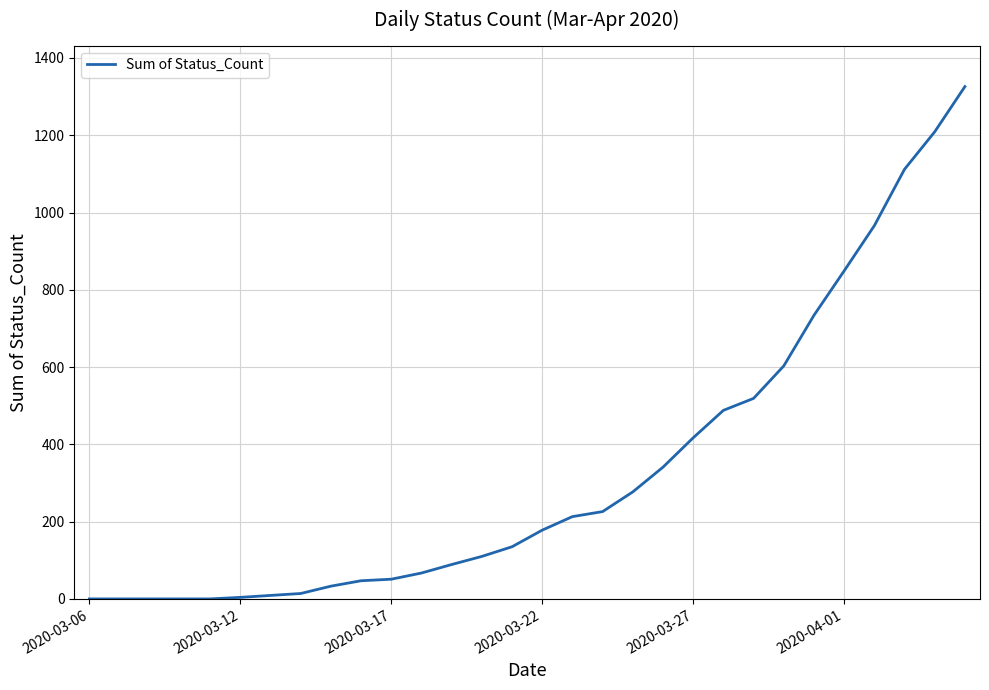

What is the greatest value displayed?

1326